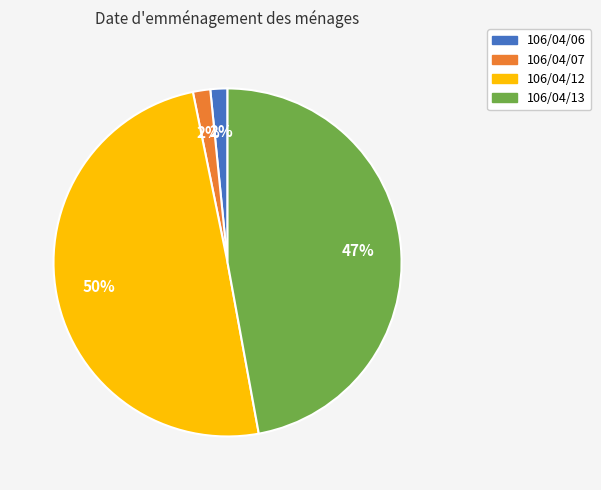

Count the number of slices in the pie.

4